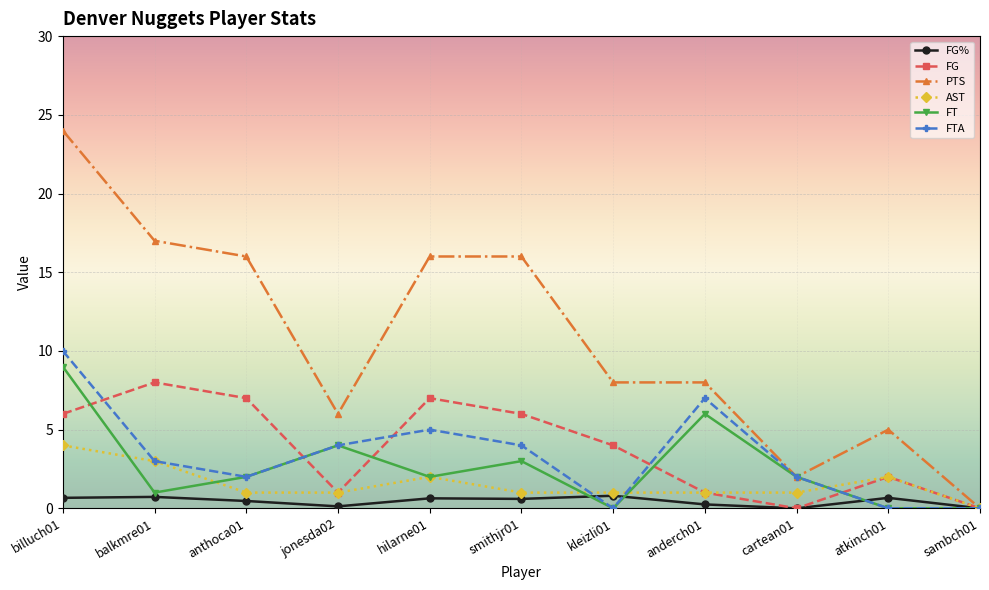

What is the approximate value of FG at jonesda02?

1.0